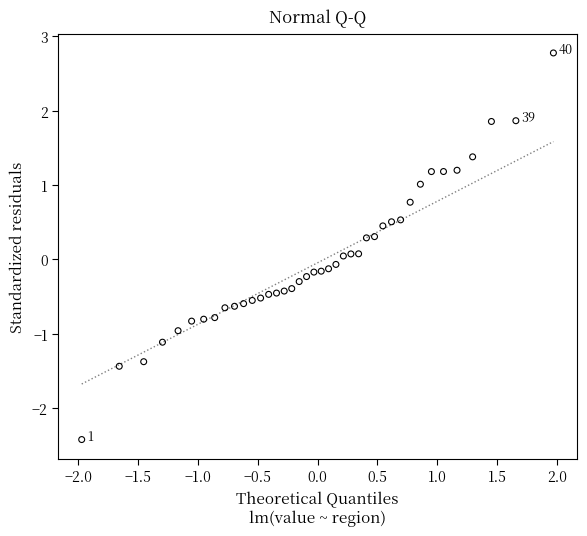

What is the range of Y values (max minus min)?

5.2